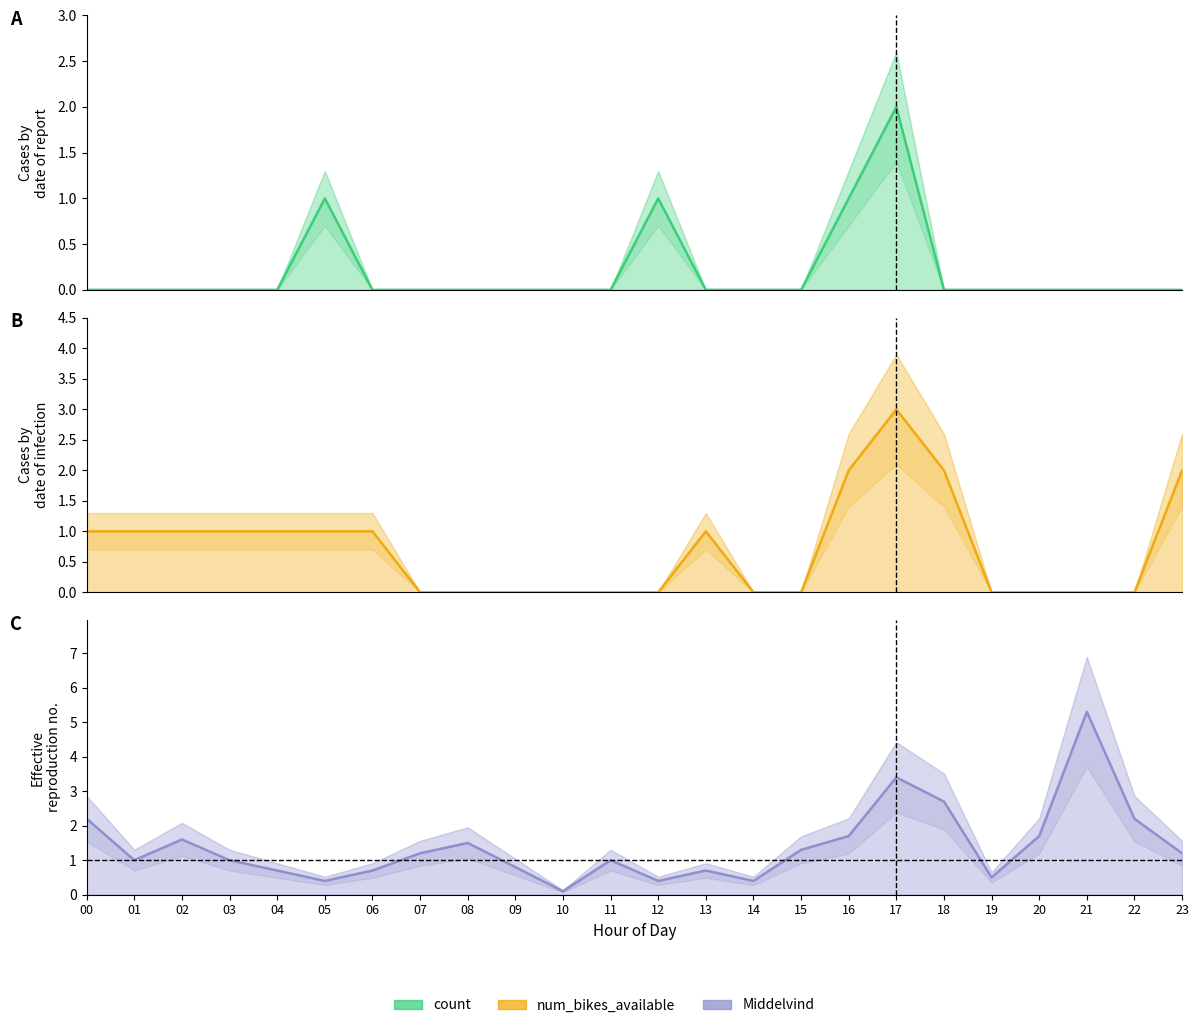

In Bikes Available, how many points are higher than both neighbors (excluding endpoints)?

2